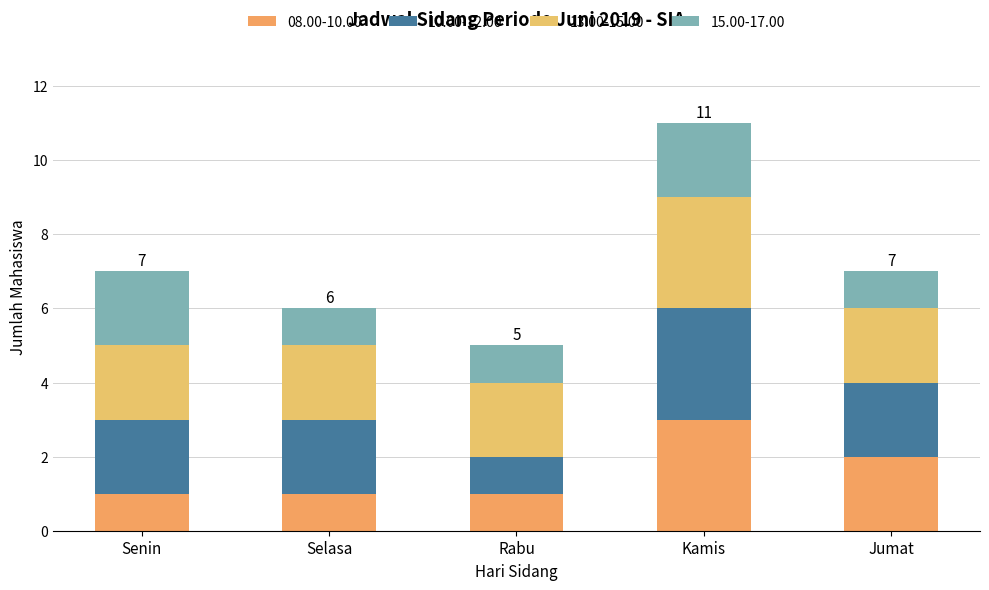

Which series has the largest range (max minus min)?

08.00-10.00